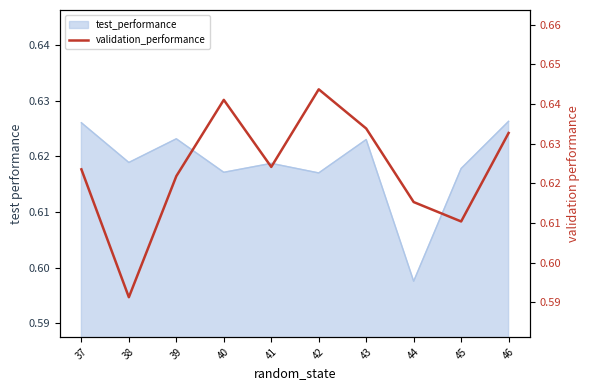

Does the chart have visible grid lines?

No